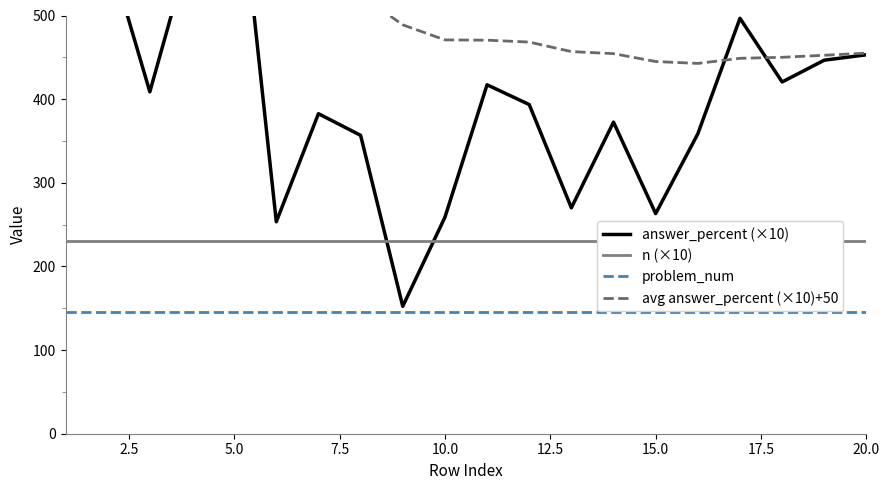

What is the value of the n (×10) point at the 10th from the left?

230.0